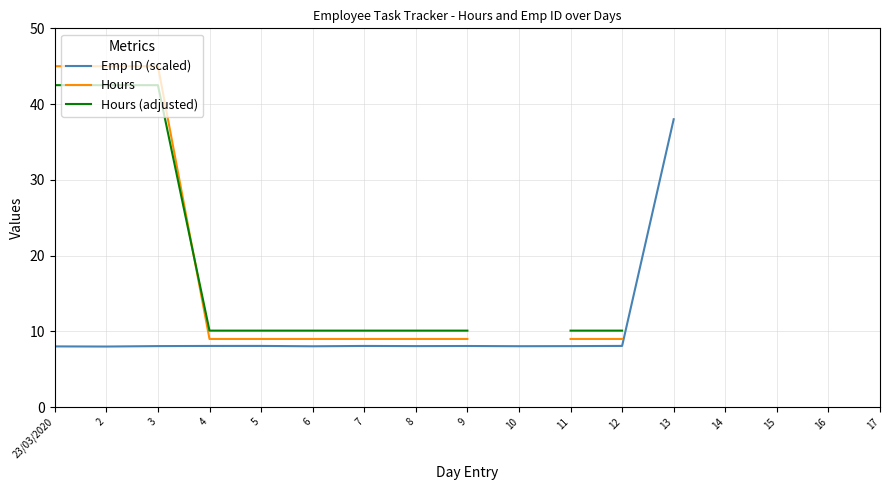

What is the label of the 15th point from the right?

3